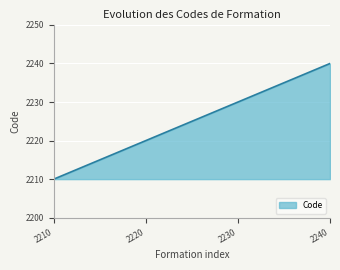

How many lines are shown in the chart?

1